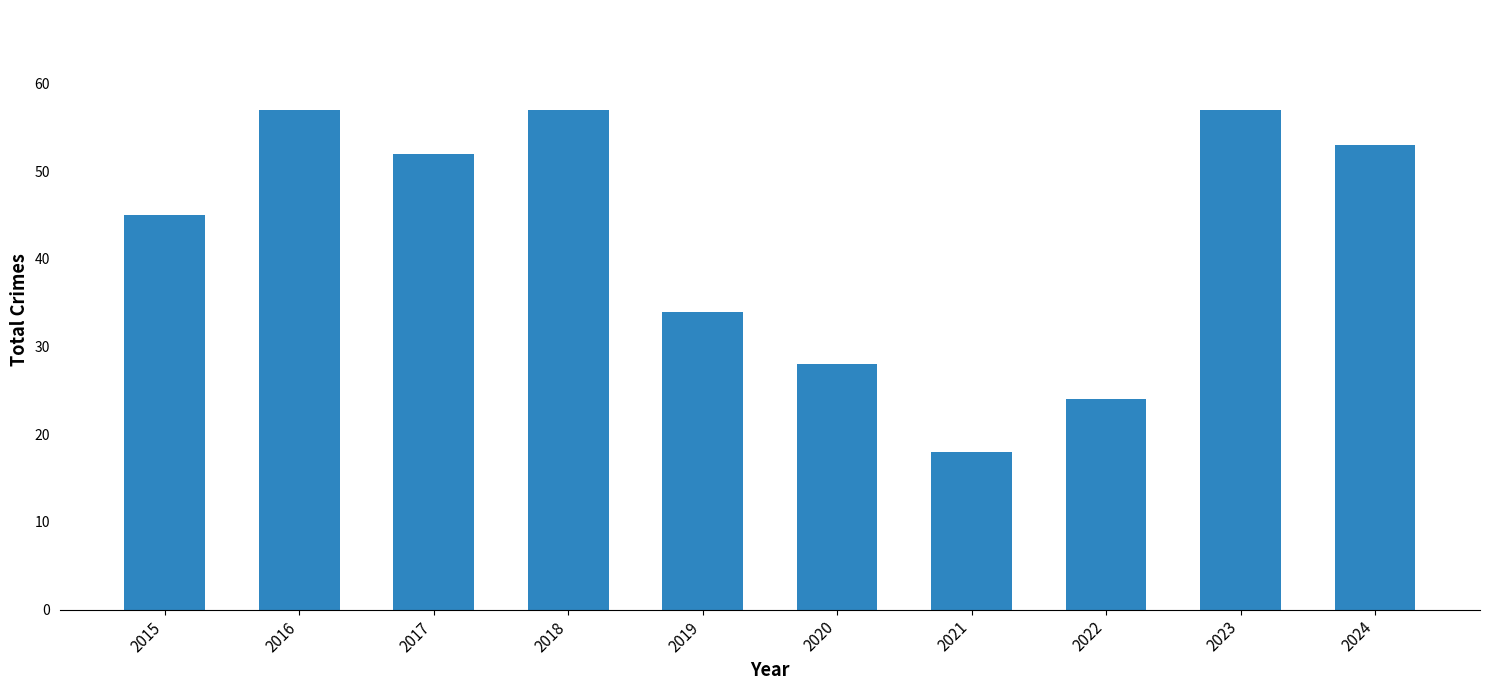

At which category does the chart reach its minimum across all series?

2021